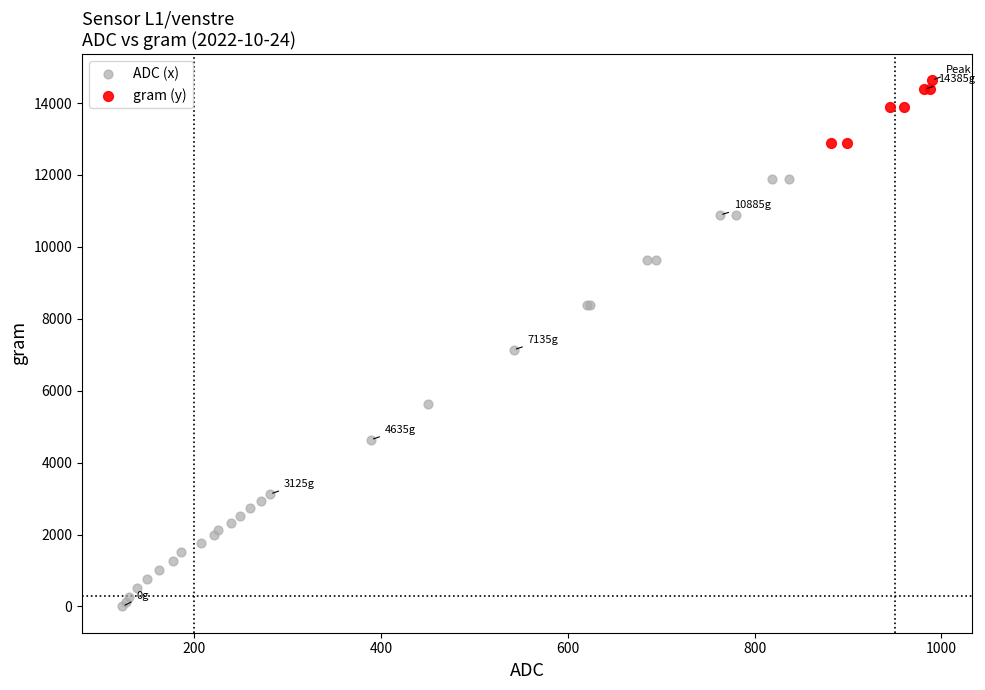

Which series reaches the minimum Y coordinate?

ADC (x)